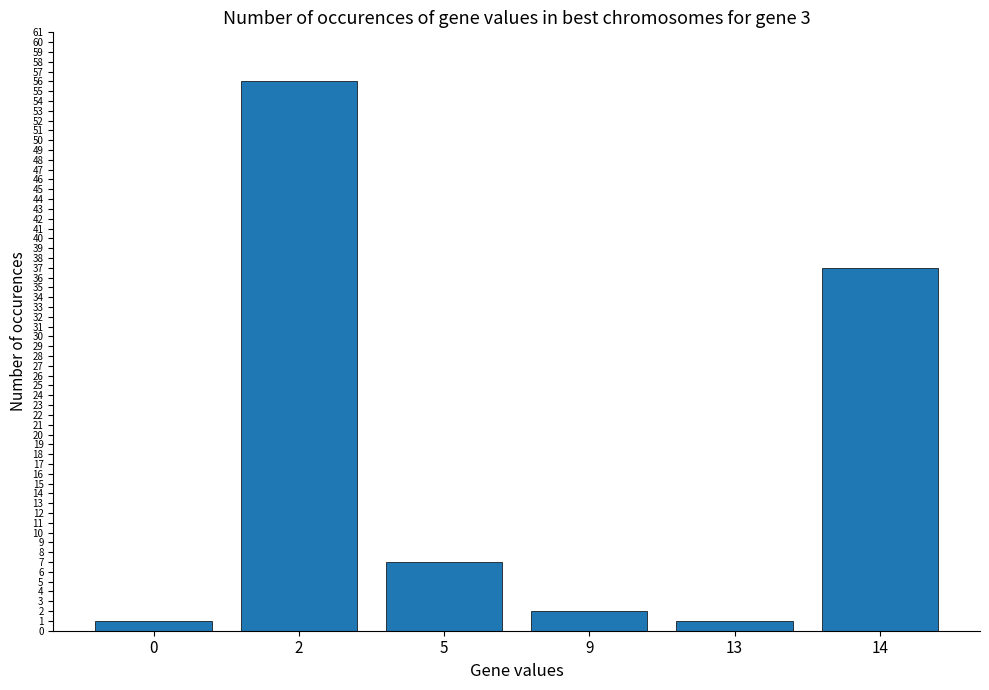

Does the chart contain stacked bars?

No